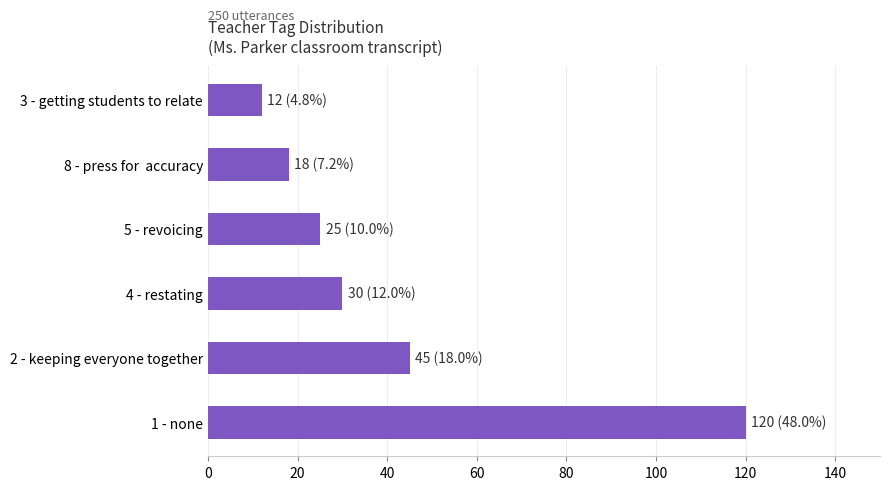

Reading bottom to top, transcribe all the data shown in this chart.

1 - none=120	2 - keeping everyone together=45	4 - restating=30	5 - revoicing=25	8 - press for  accuracy=18	3 - getting students to relate=12